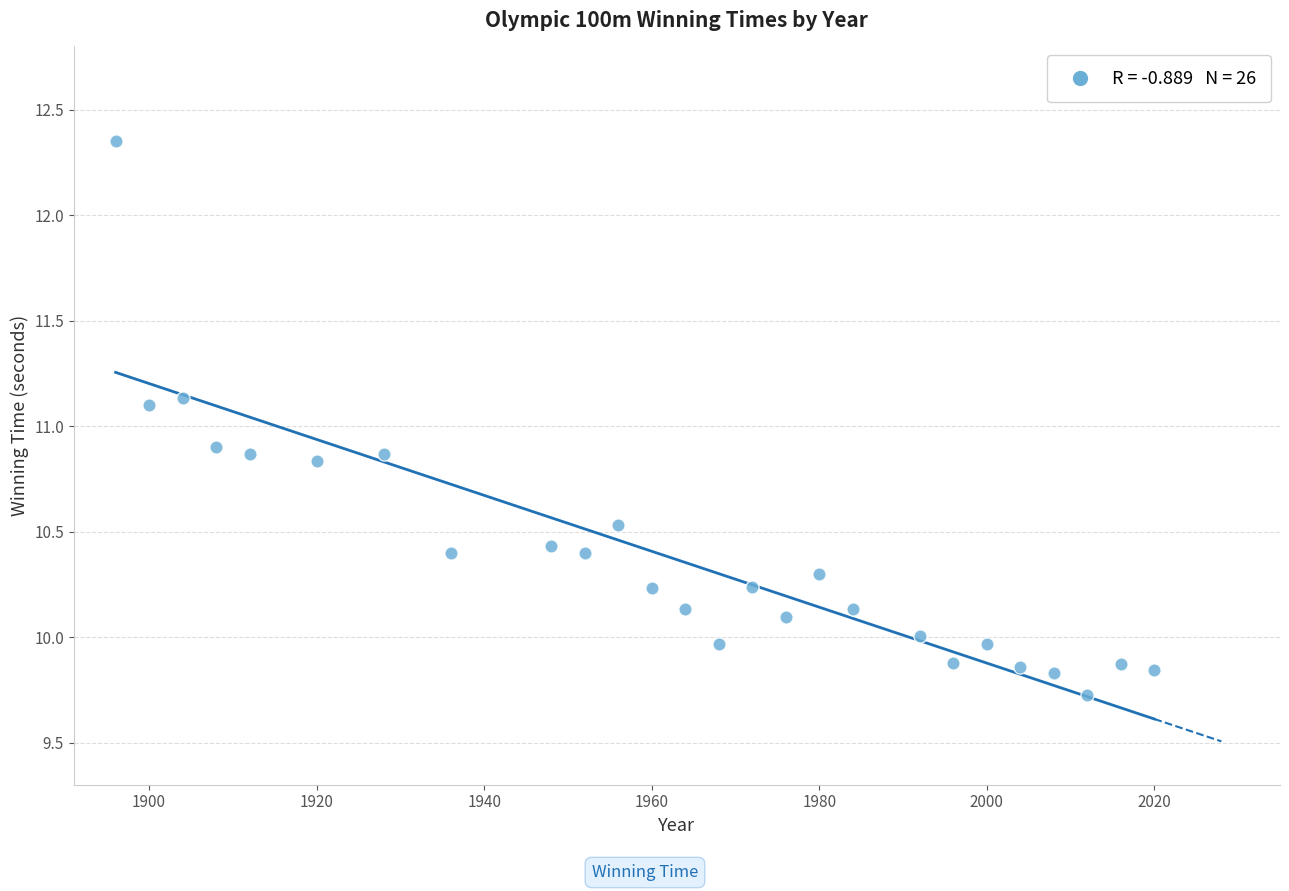

What is the range of X values (max minus min)?

124.0